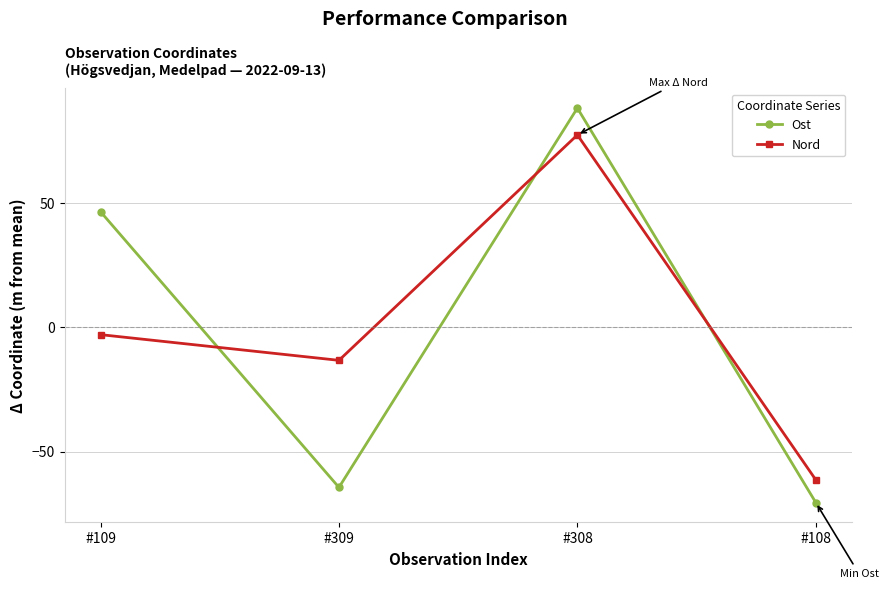

List the labels in order of Ost value, largest first.

#308, #109, #309, #108